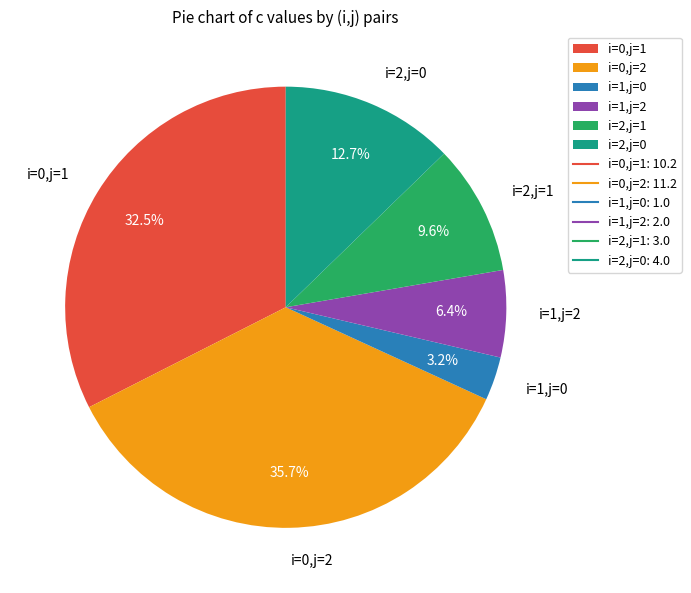

To the nearest percent, what is the difference between the largest and smallest slice percentages?

32%